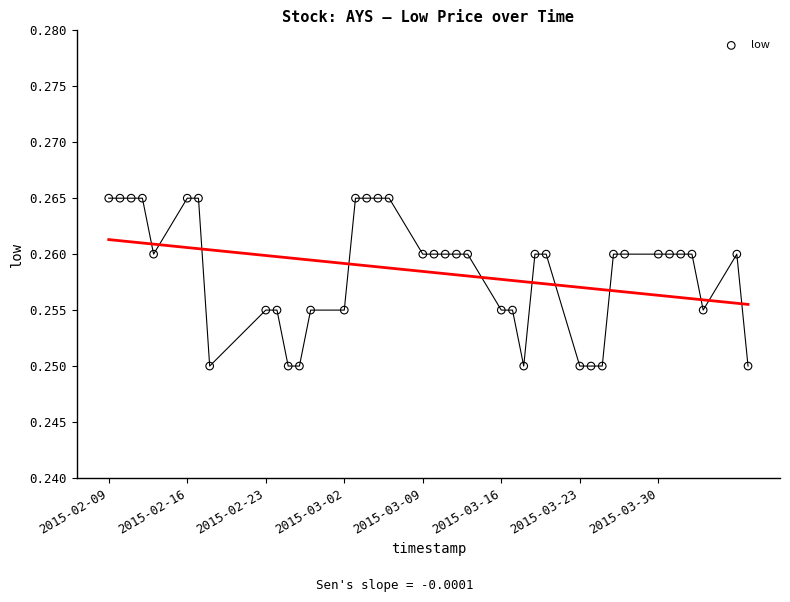

What is the range of X values (max minus min)?

57.0